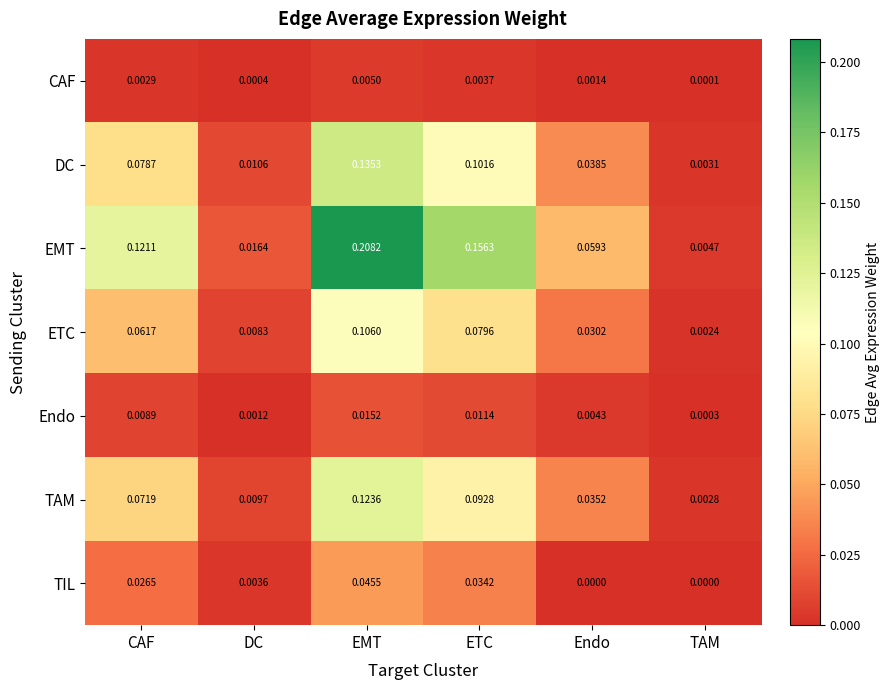

At which label is ETC closest to 0?

TAM